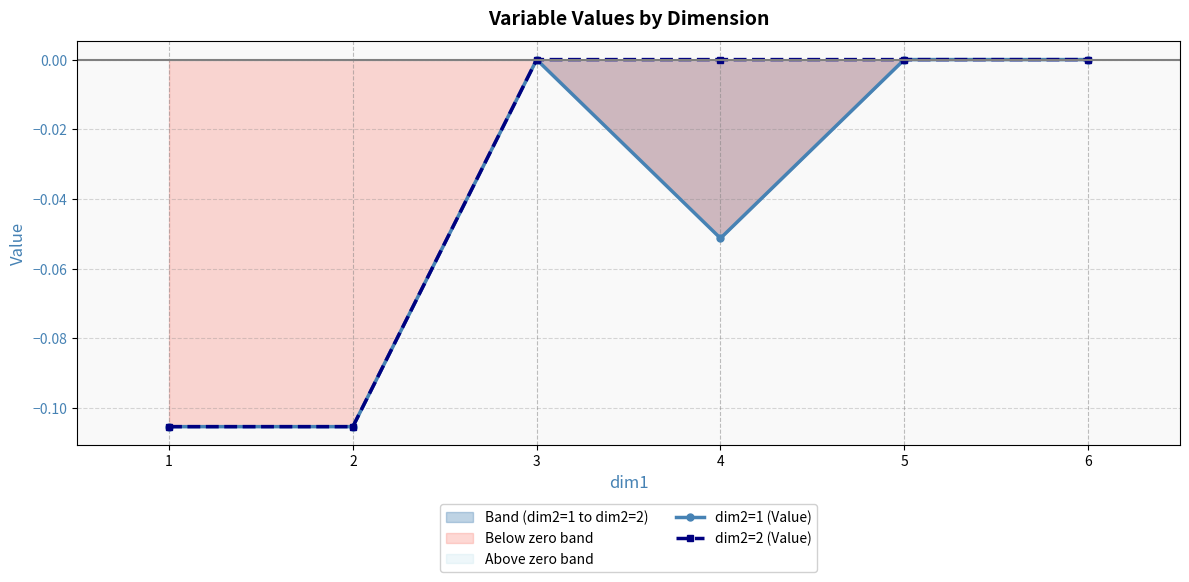

At which category is the sum across all series the highest?

3